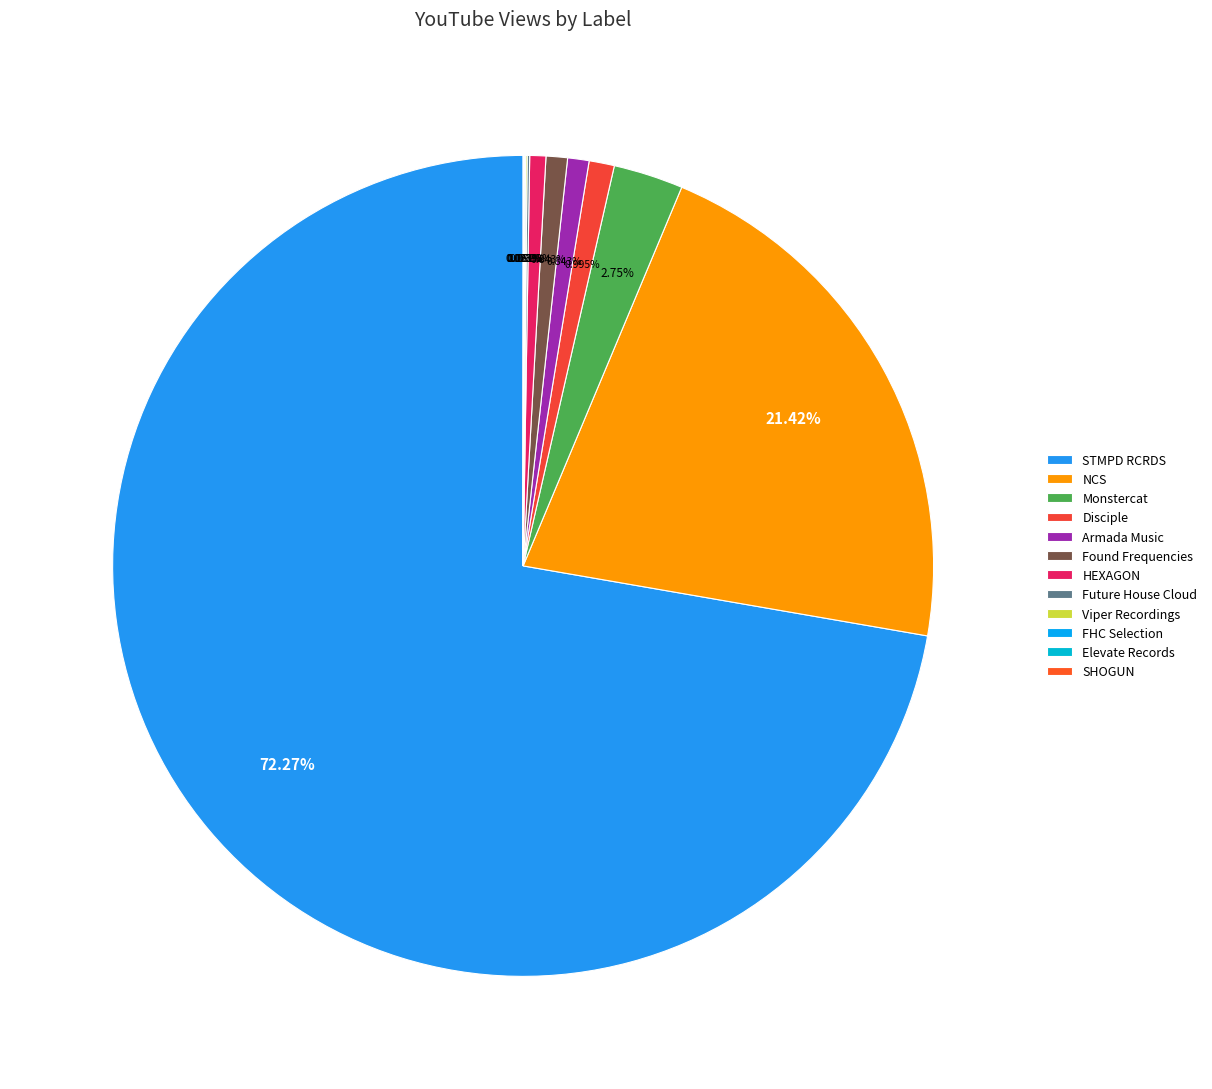

What percentage is NOT represented by Found Frequencies?

99.2%